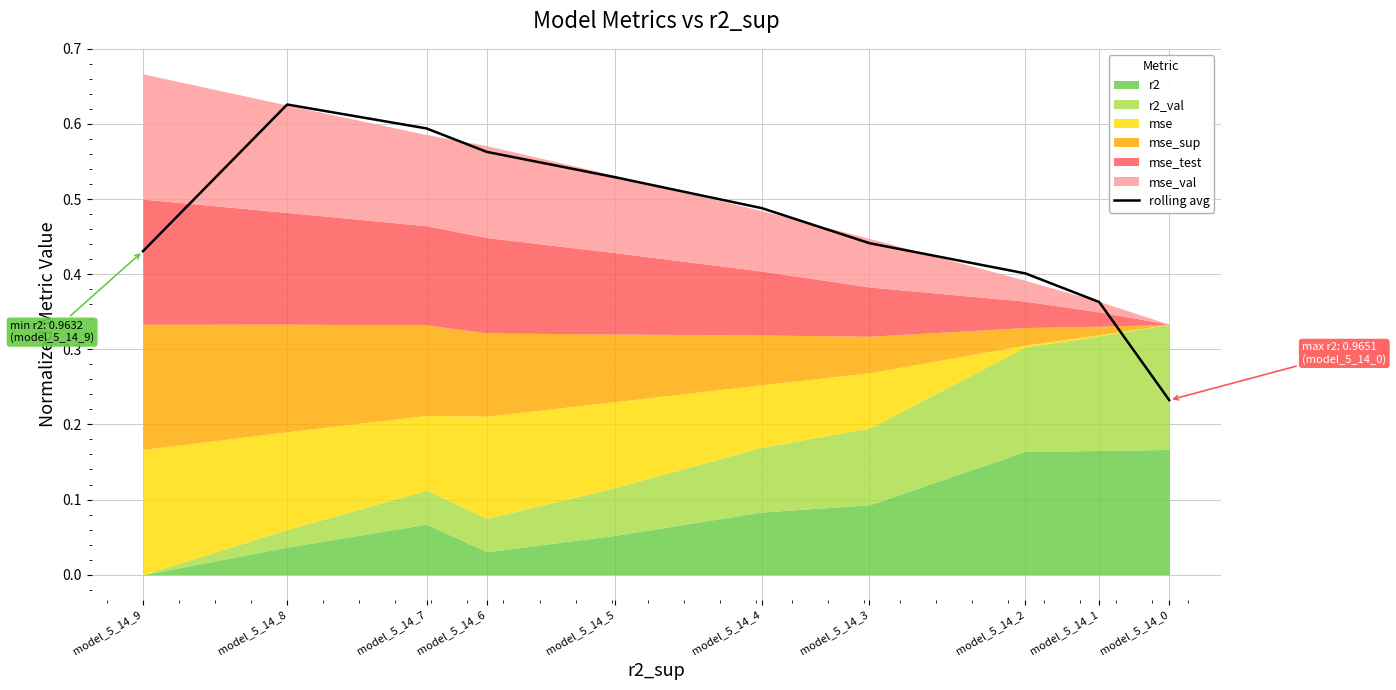

What is the difference between the maximum and second lowest values?

0.3